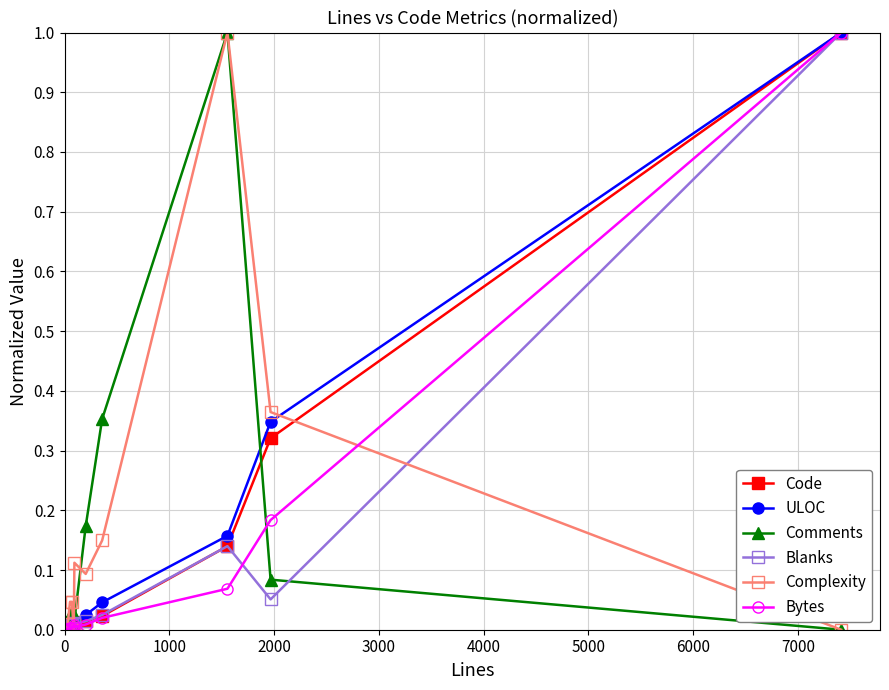

What are all the series names shown in the legend?

Code, ULOC, Comments, Blanks, Complexity, Bytes